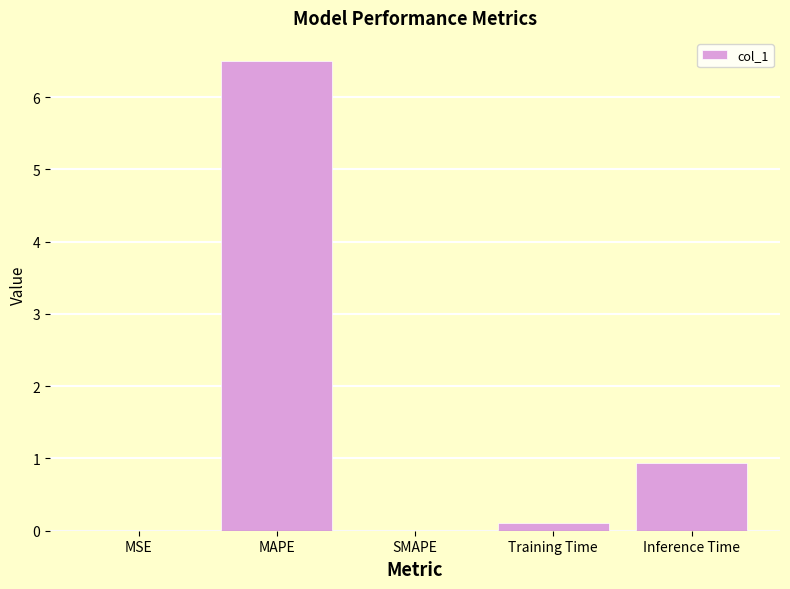

Where is the data nearest to the value 3?

Inference Time